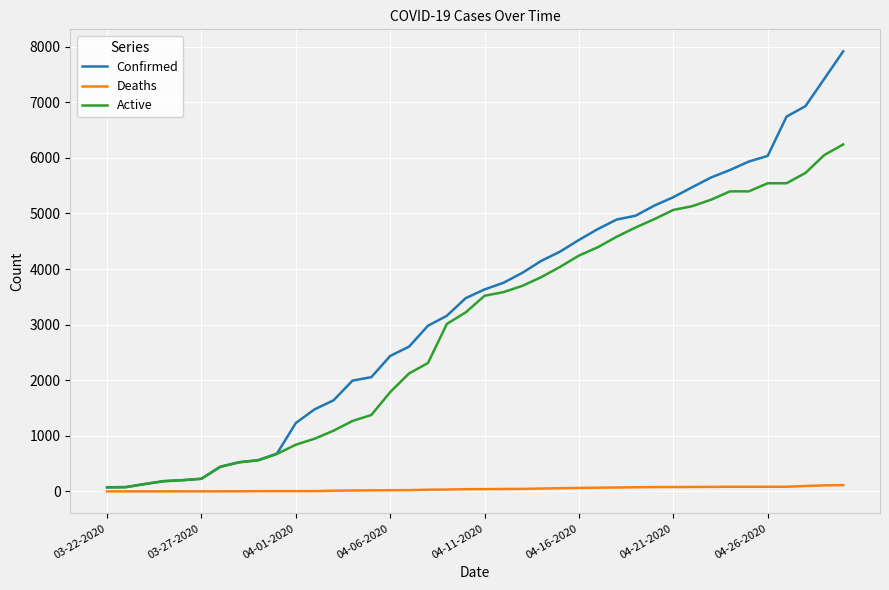

Rank the series by their maximum value, from highest to lowest.

Confirmed, Active, Deaths